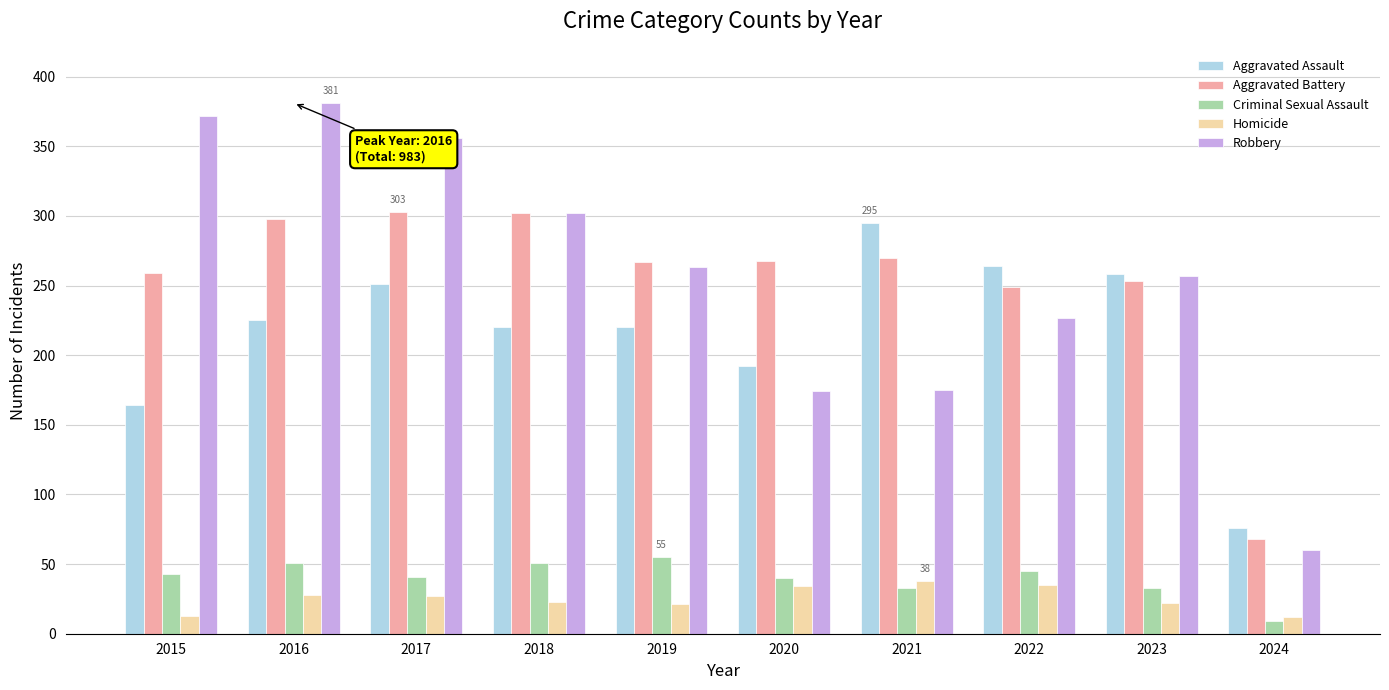

Is the value of Robbery at 2022 greater than the value of Homicide at 2023?

Yes